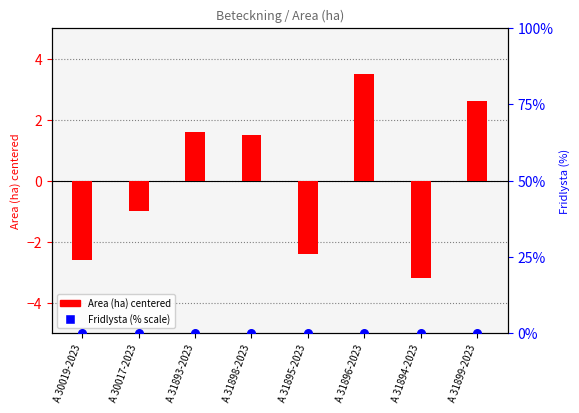

At how many categories does at least one series exceed -1?

8